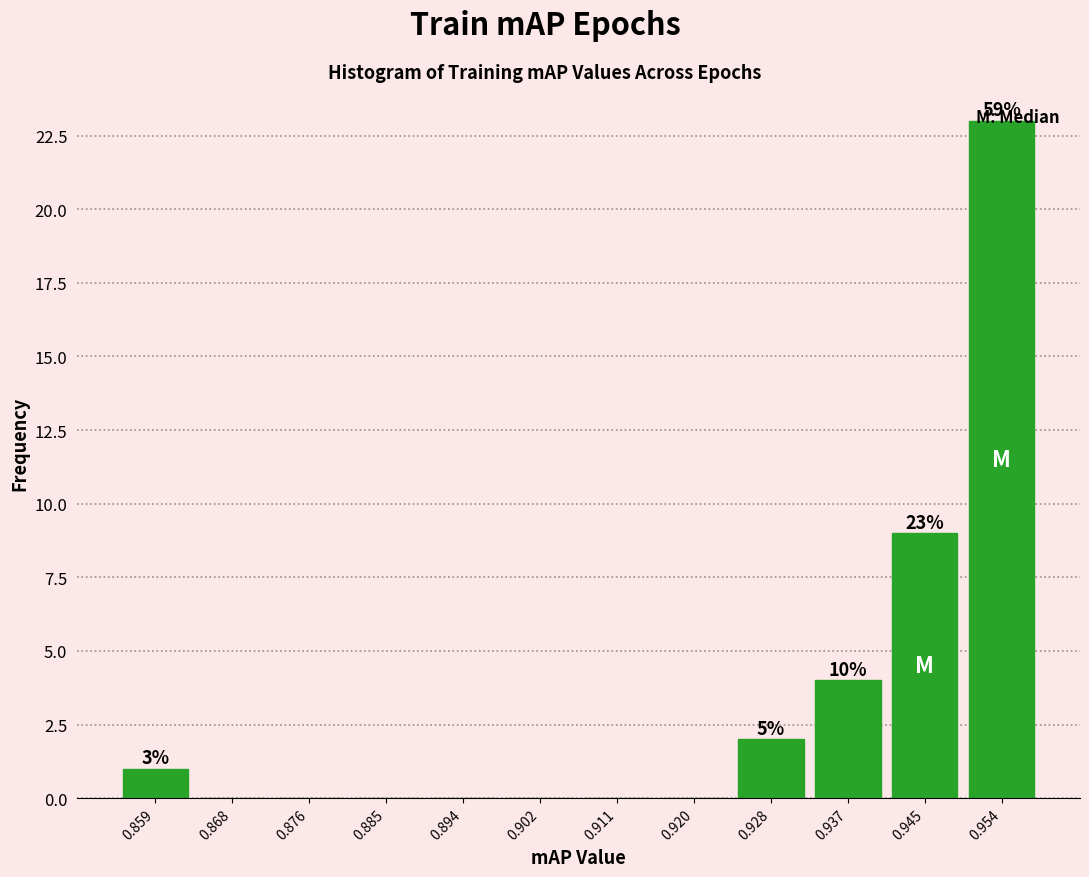

Over which range of the x-axis is the bar tallest?

0.950 to 0.958